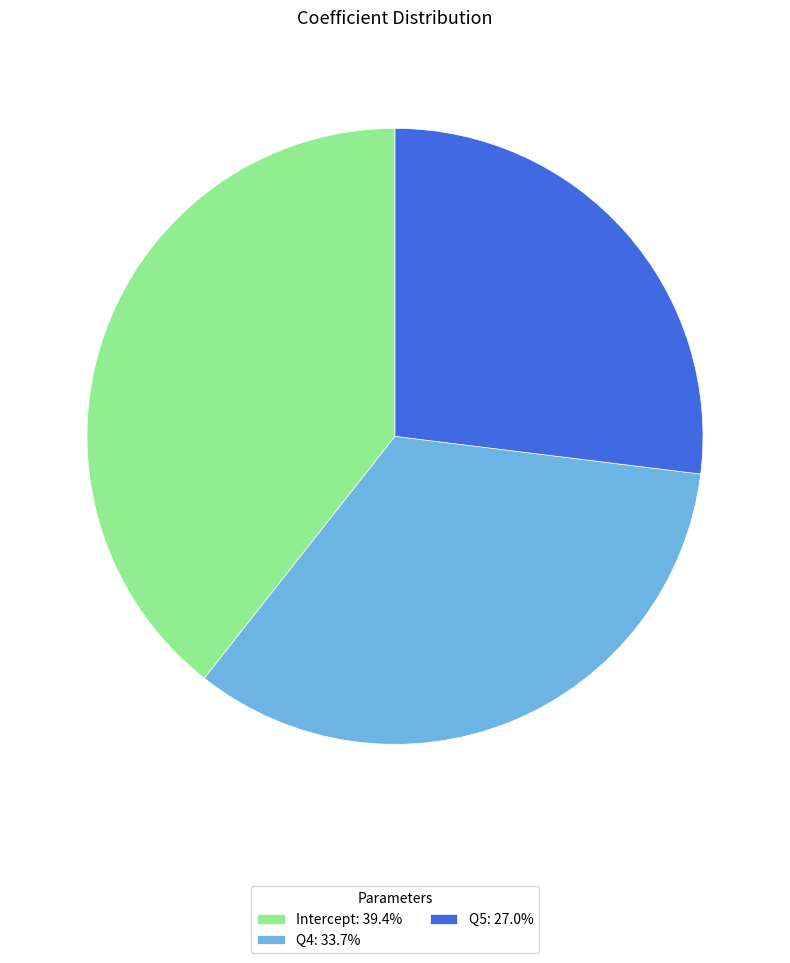

Is there a majority slice in this chart?

No